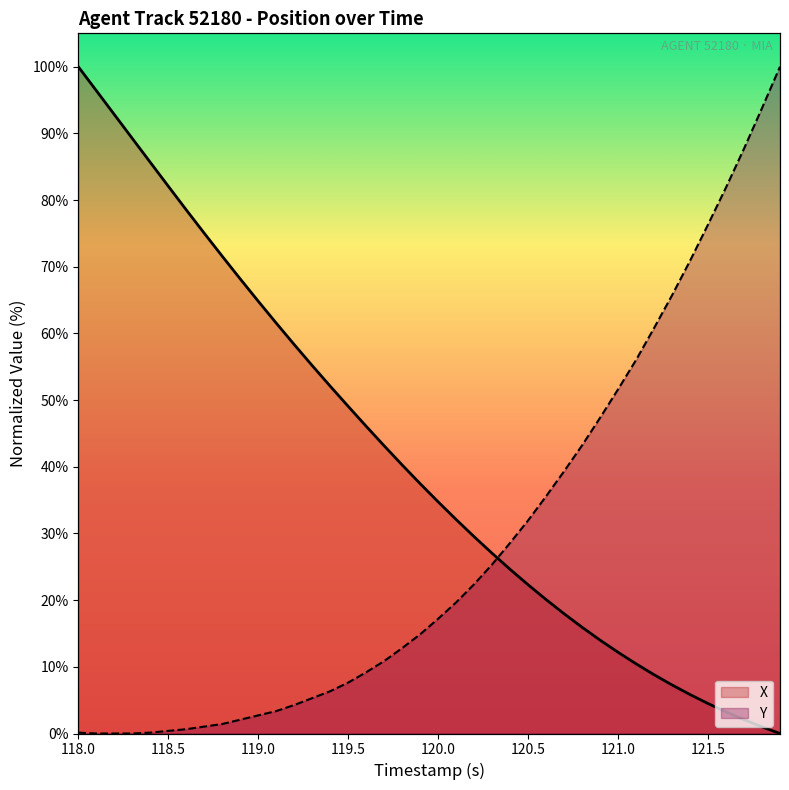

Which category has the highest value across all series?

118.0